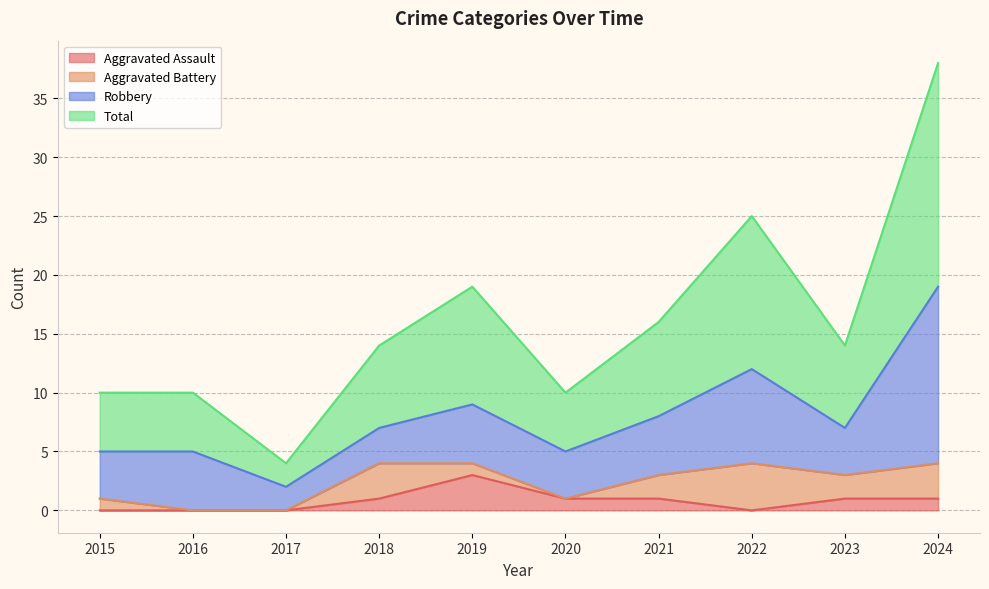

What is the highest value of the Aggravated Assault series?

3